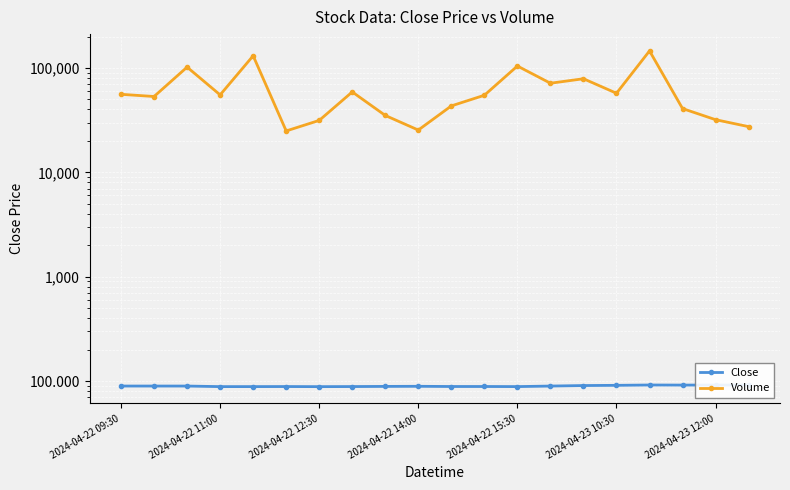

What is the difference between the maximum and second lowest values in the Close series?

3.2